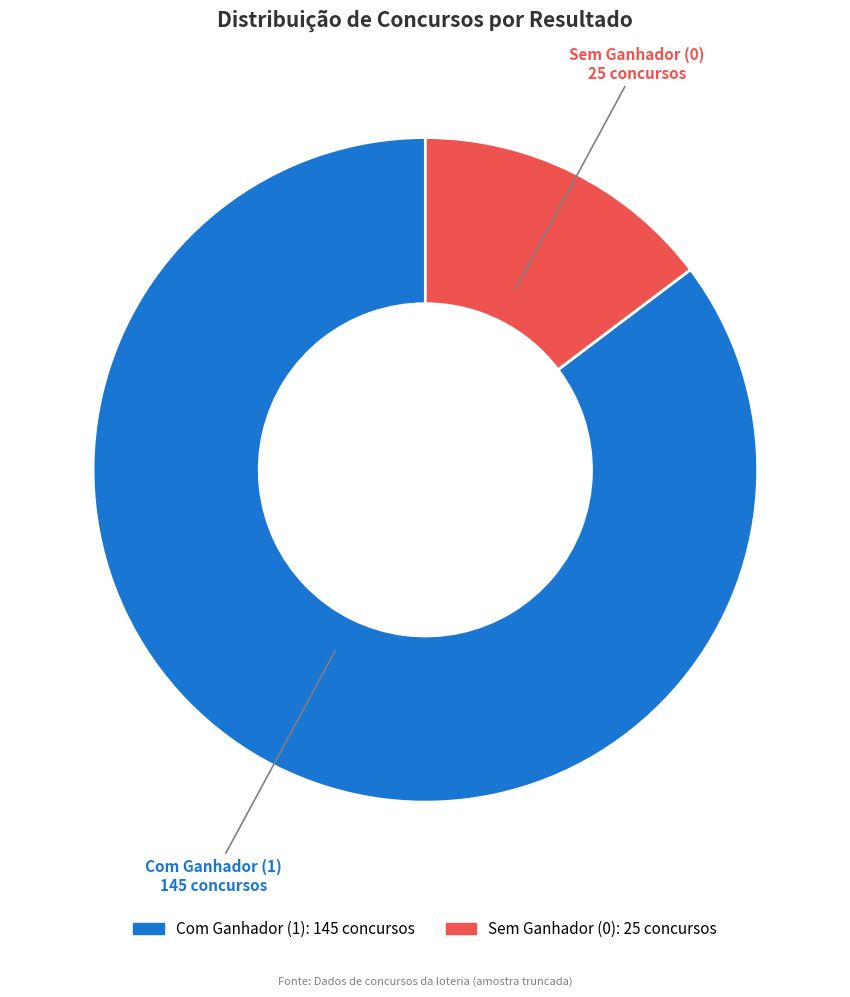

To the nearest percent, what is the average slice percentage?

50%